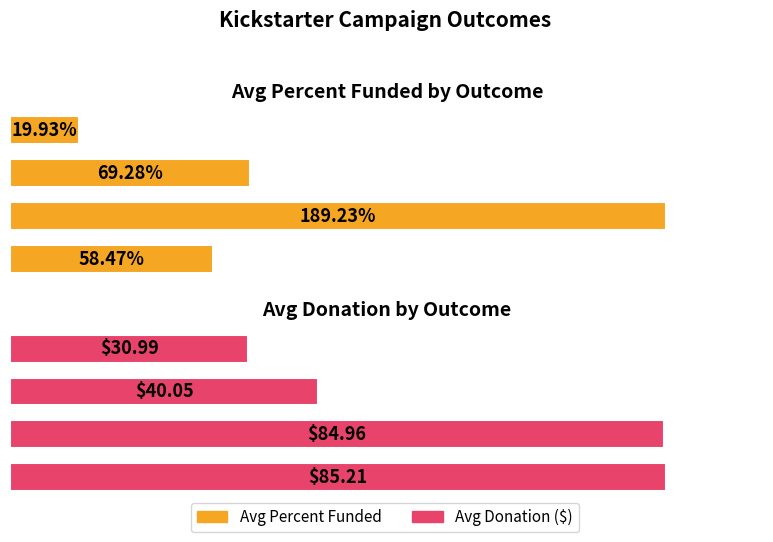

How many distinct data groups are displayed?

2